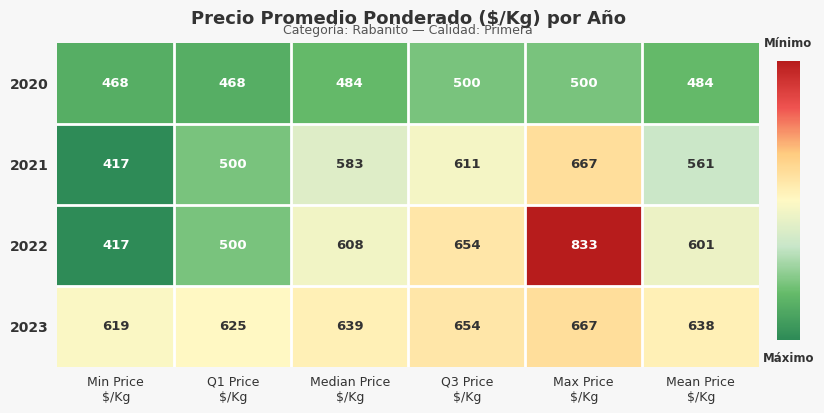

Which series has the largest total across all categories?

2023